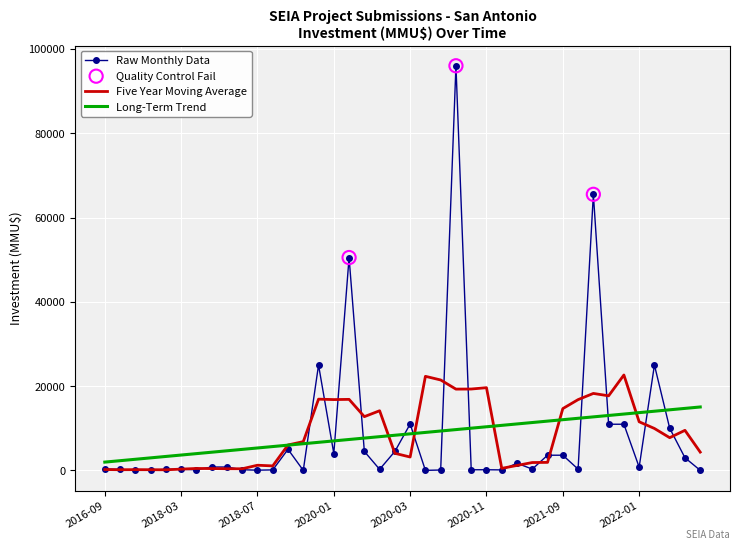

Which series has the largest range (max minus min)?

Raw Monthly Data